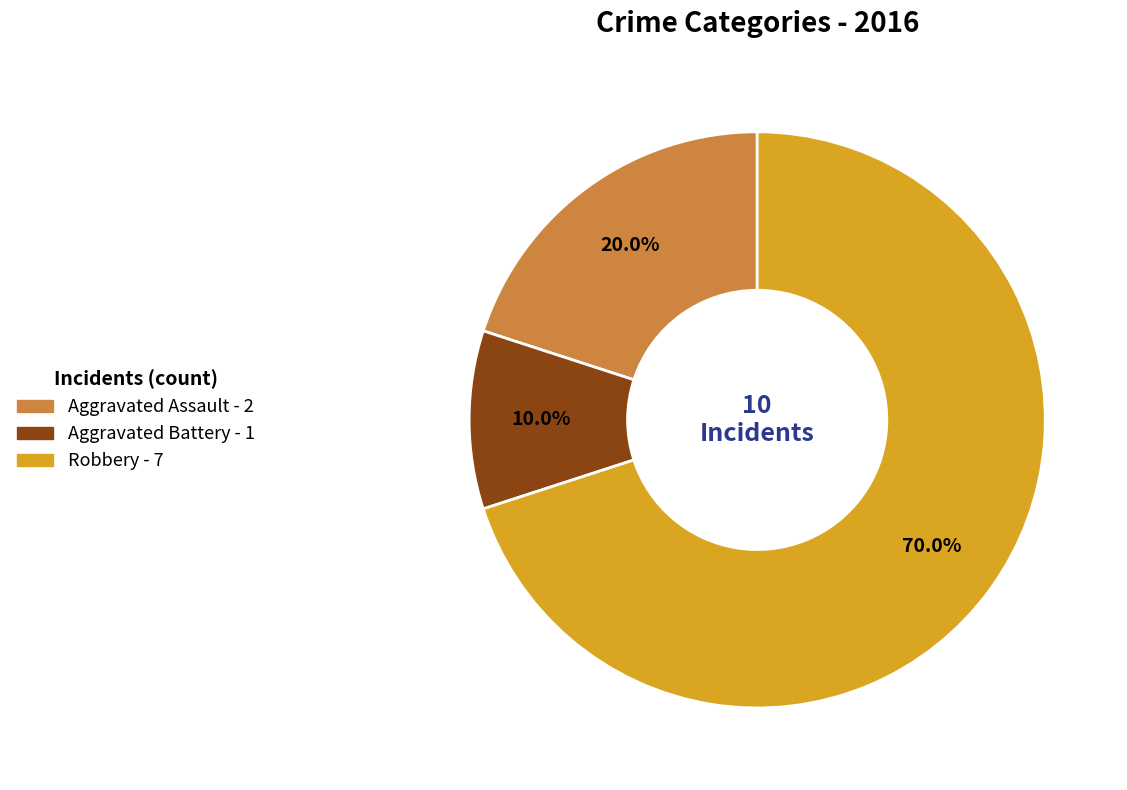

What percentage do Aggravated Assault and Aggravated Battery together represent?

30.0%